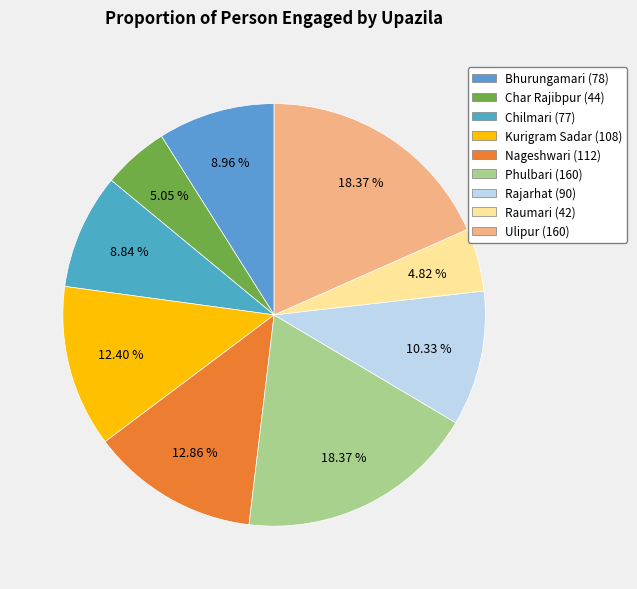

The Nageshwari slice represents 13% of the pie. True or false?

True